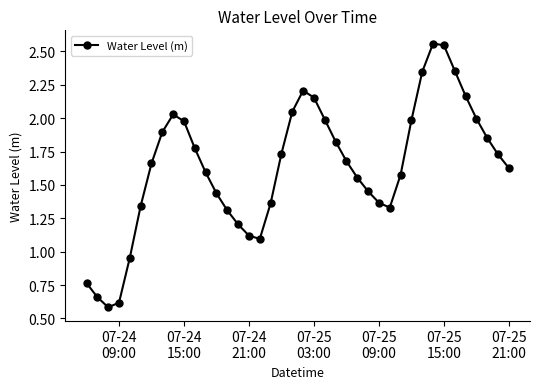

What is the minimum value shown in the chart?

0.6